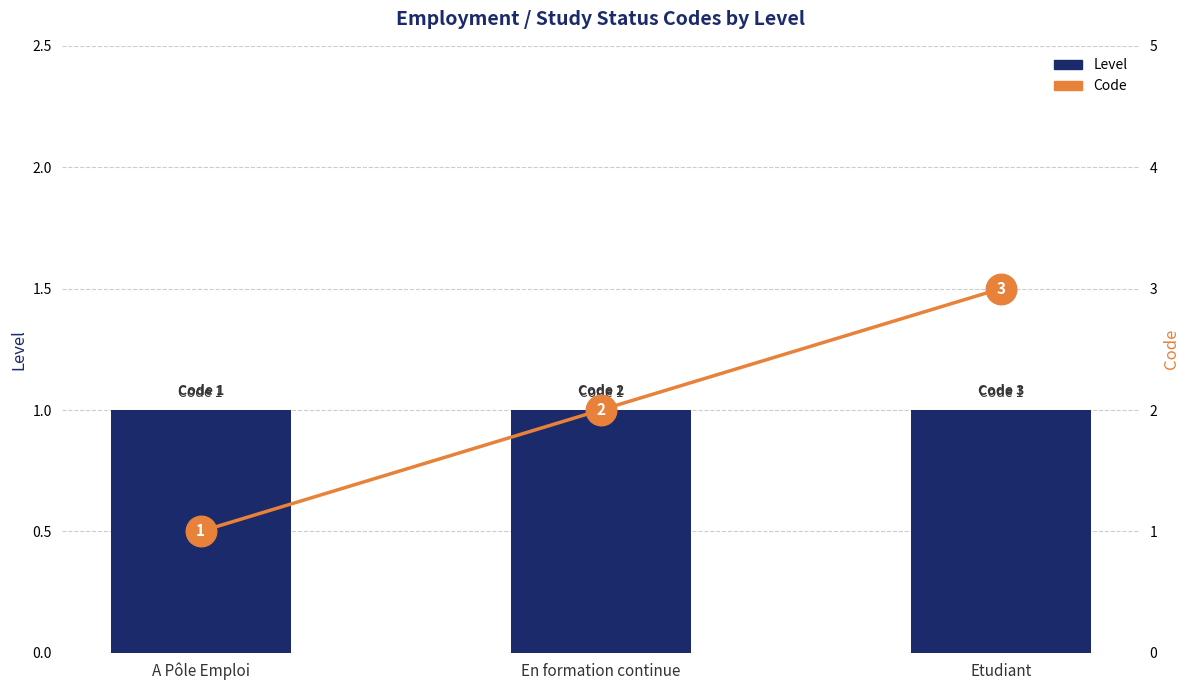

Rank the series by their average value, from highest to lowest.

Code, Level